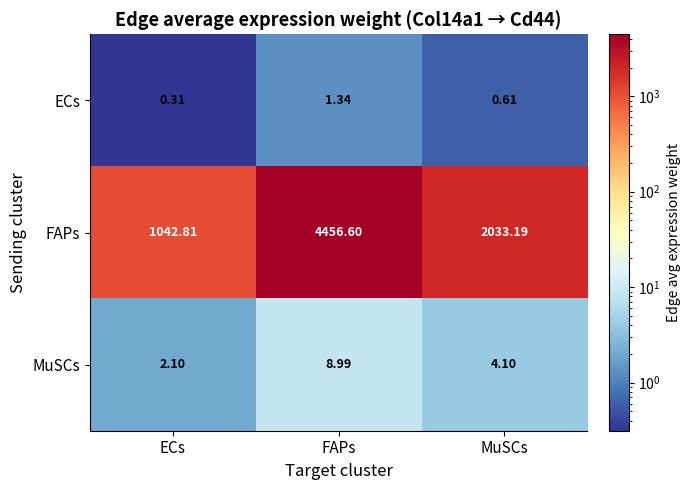

Where is MuSCs nearest to the value 5?

MuSCs